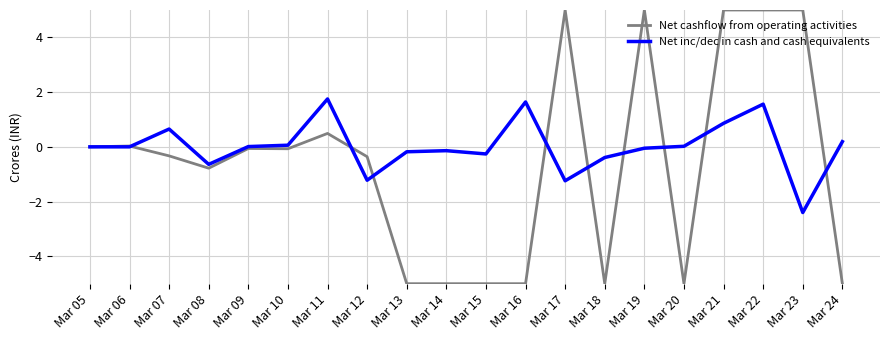

What is the difference between the maximum and second lowest values in the Net inc/dec in cash and cash equivalents series?

3.0